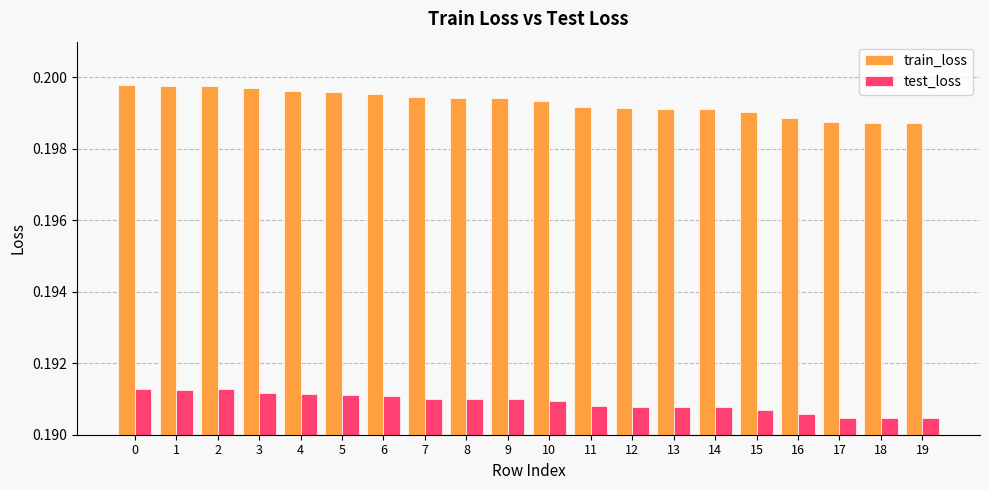

Rank the series by their maximum value, from lowest to highest.

test_loss, train_loss